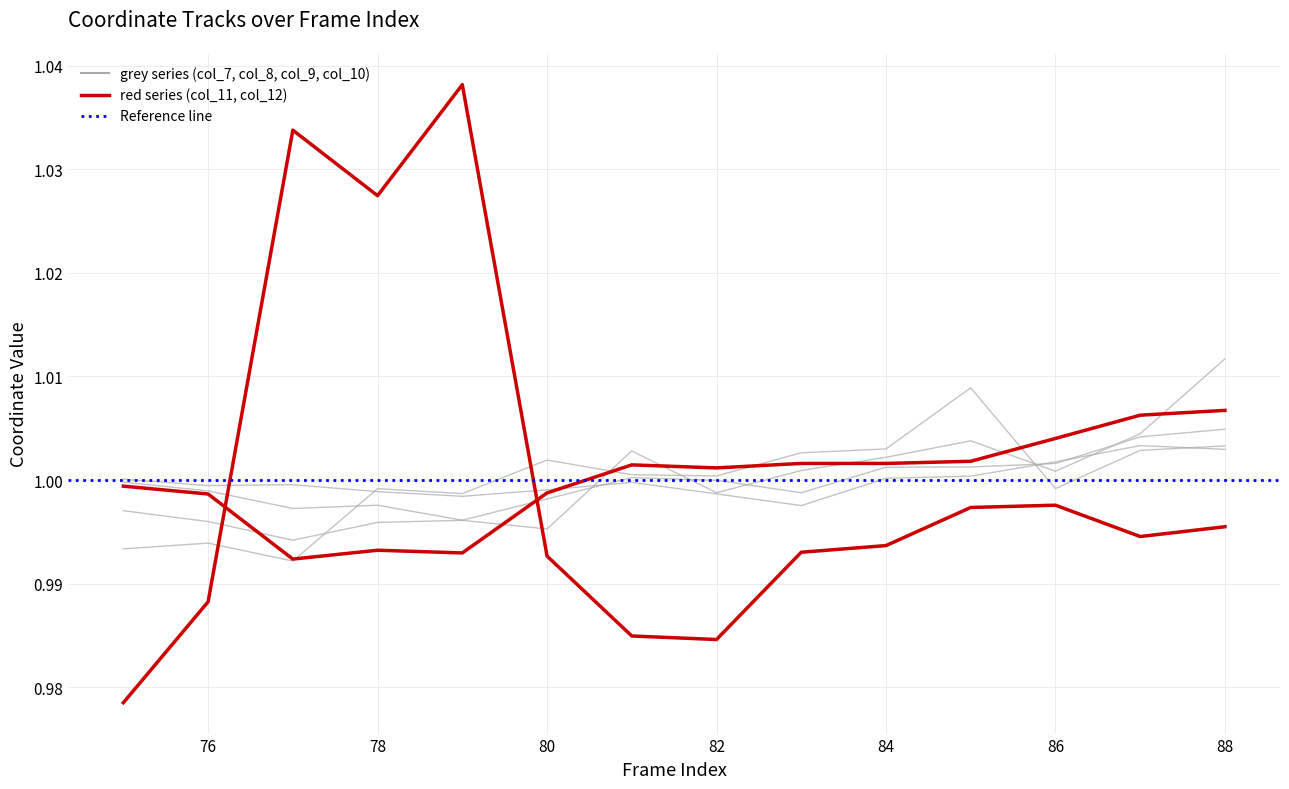

Between 76 and 82, which series saw the biggest shift?

col_11